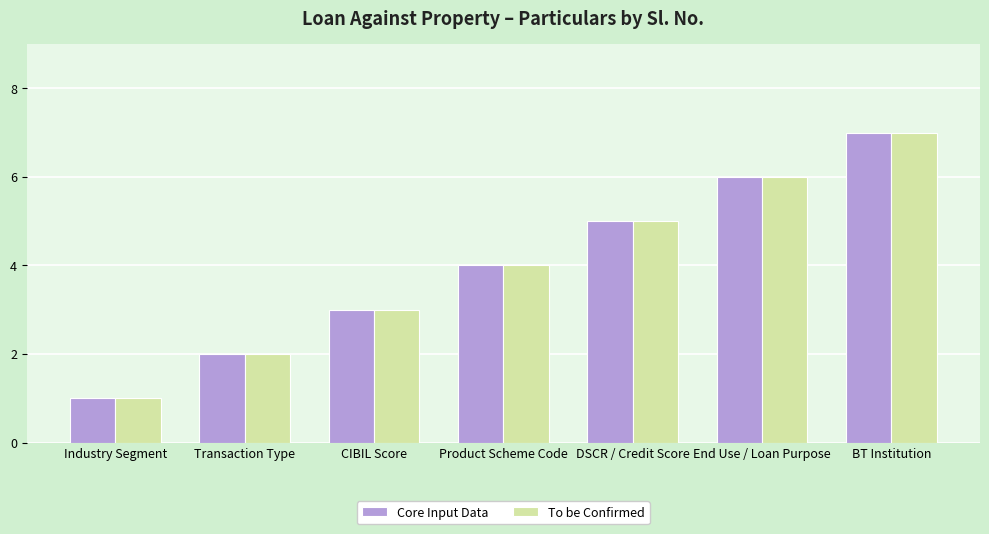

What is the average value of the Core Input Data series?

4